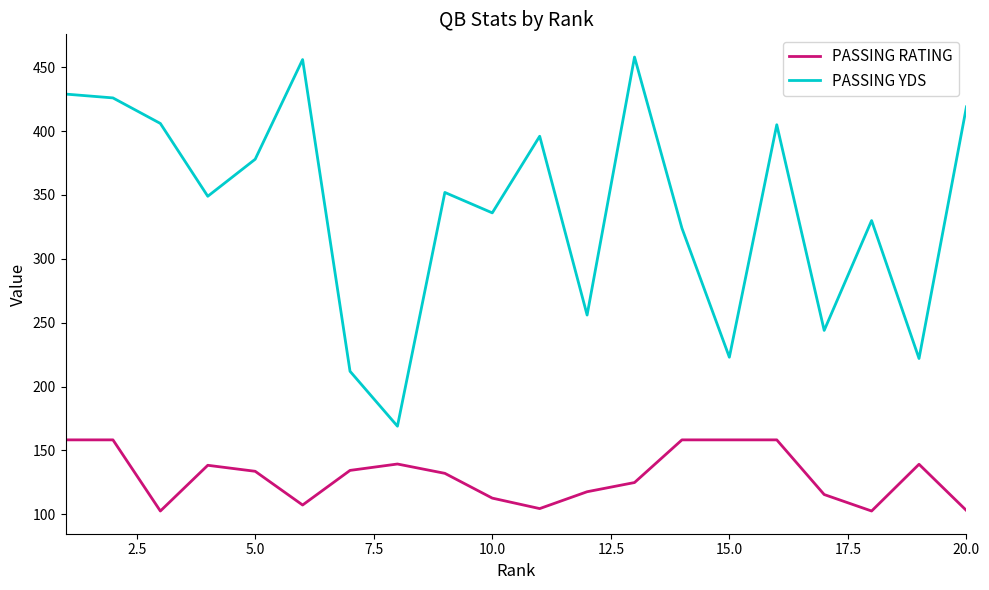

At how many categories does at least one series exceed 206?

19